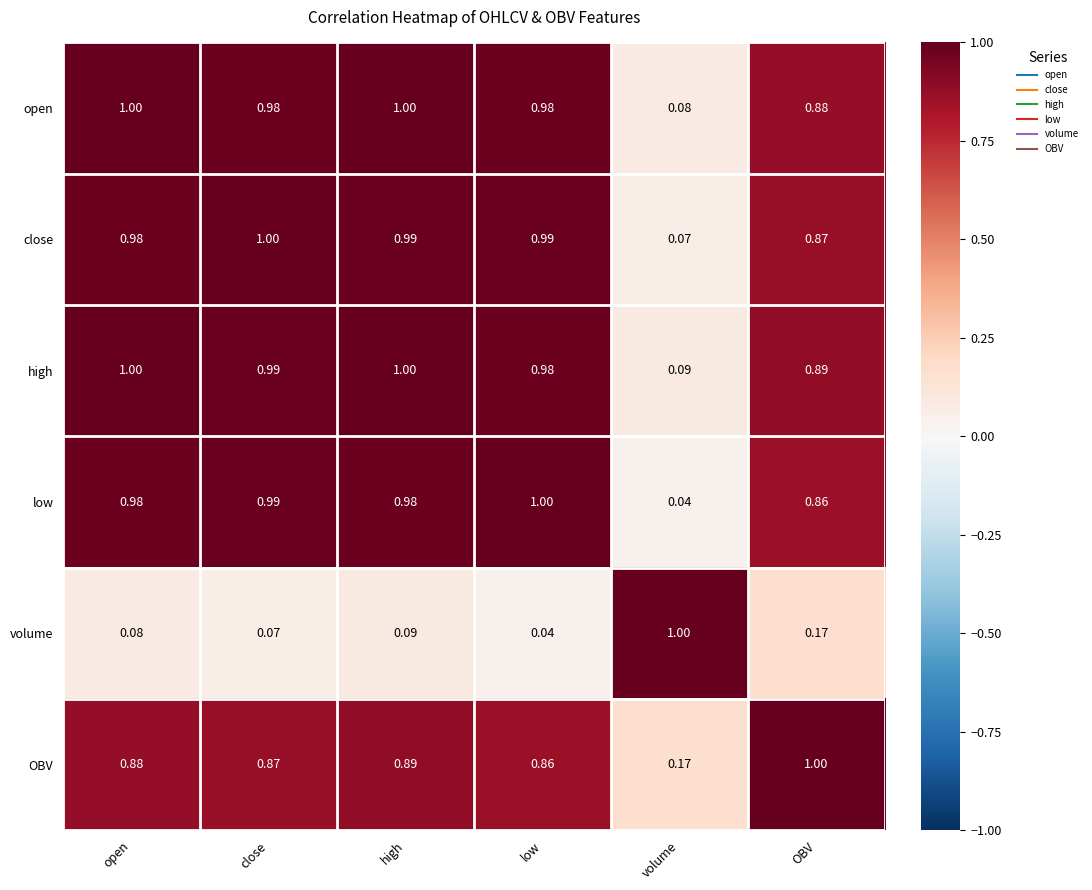

Which category has the lowest value in the high series?

volume